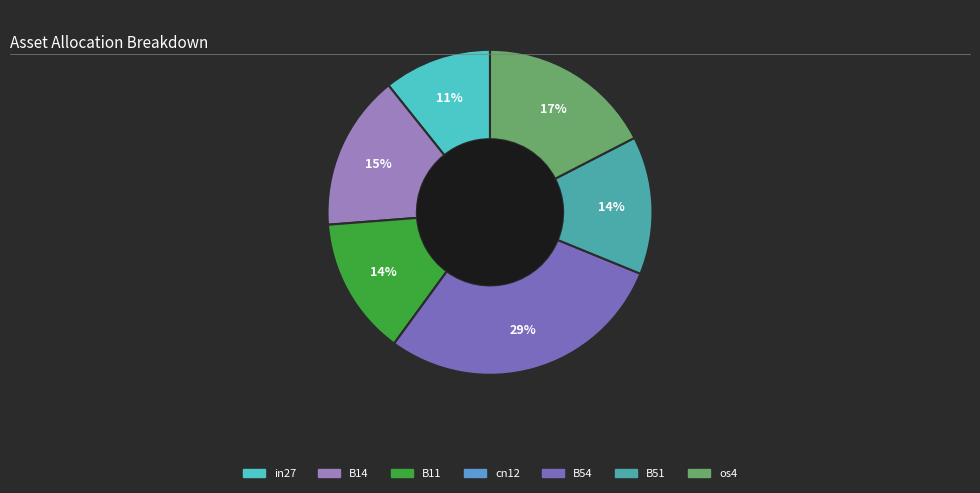

Is it true that B11 is 23% of the pie?

False